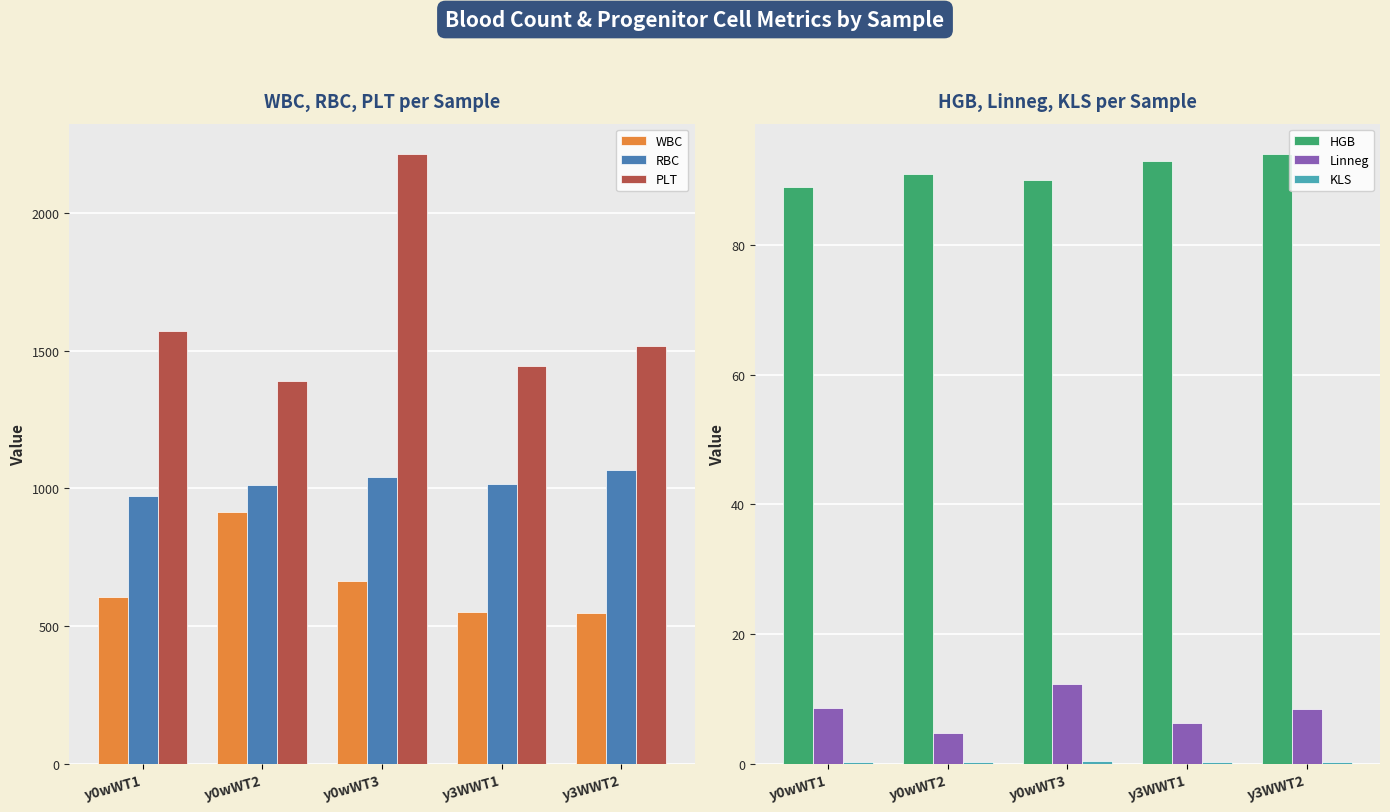

Is it true that KLS equals 0.2 at y3WWT2?

True